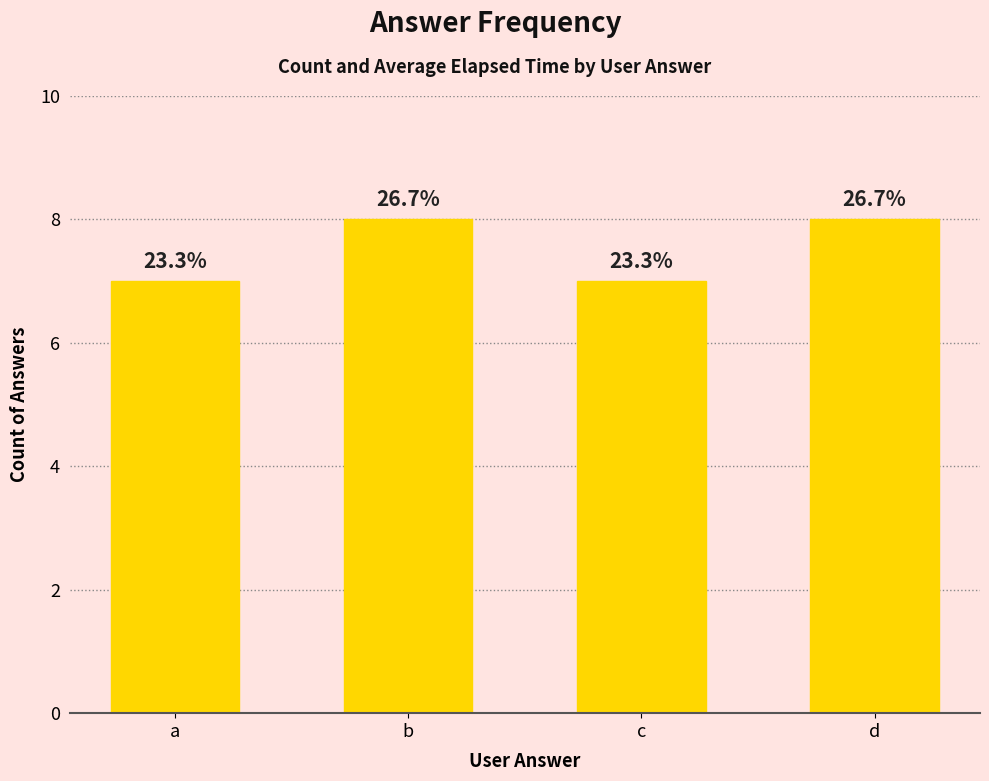

What is the value of the 4th bar from the left?

8